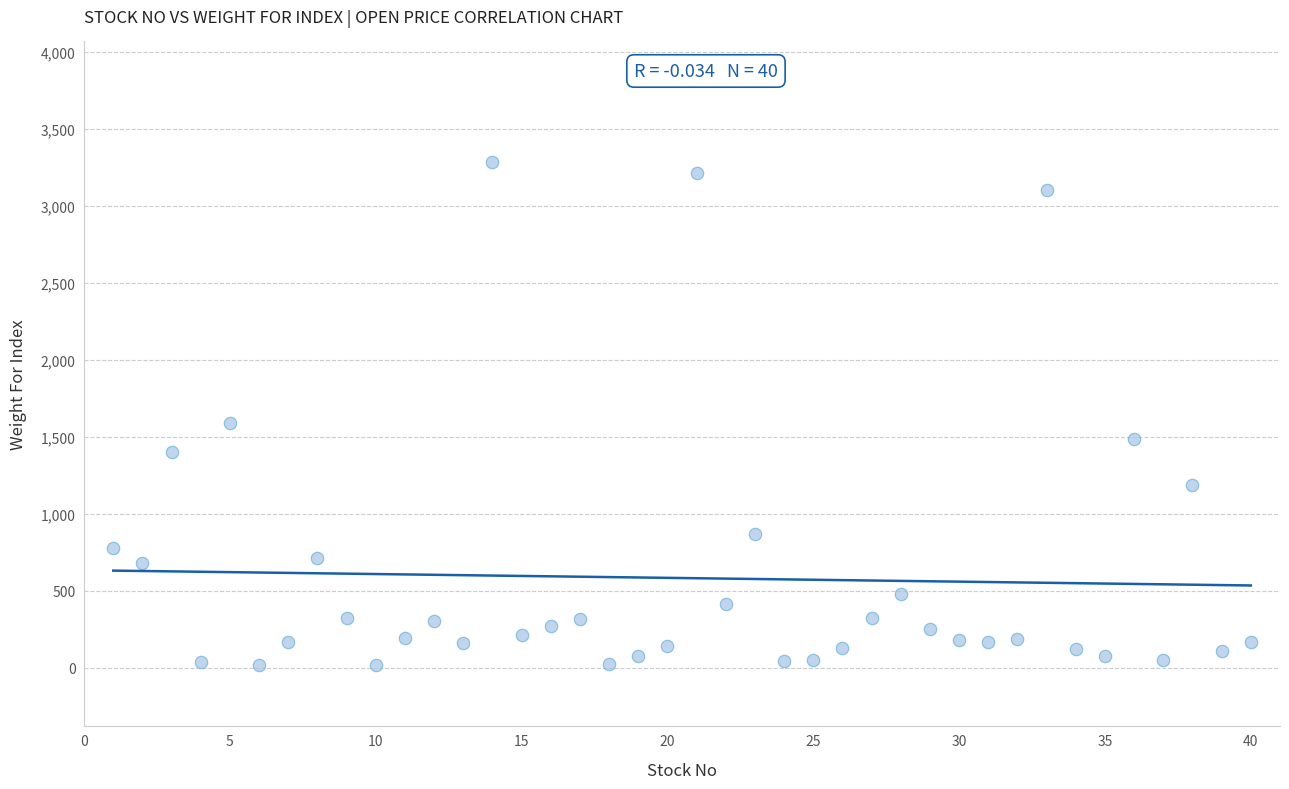

What Y value in the scatter plot is closest to 1649?

1591.5